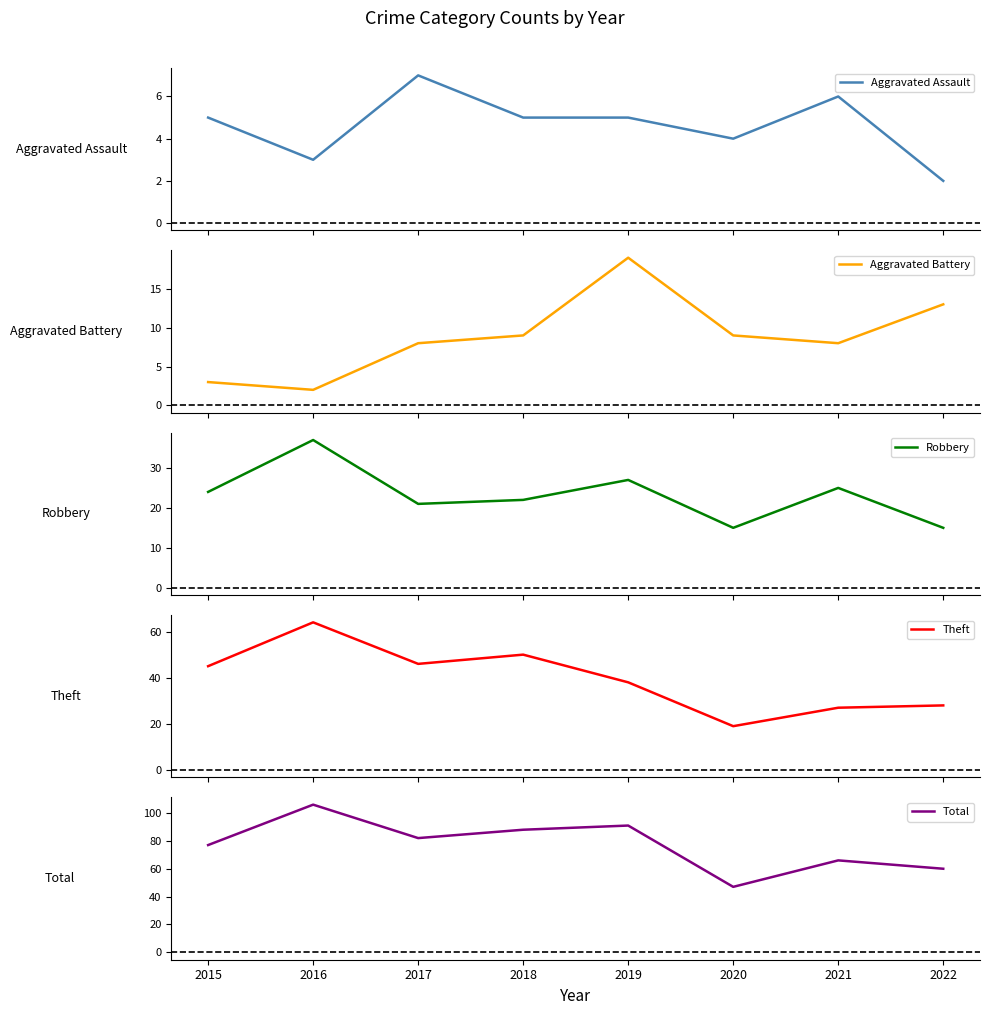

Is it true that Aggravated Assault equals 6 at 2021?

True